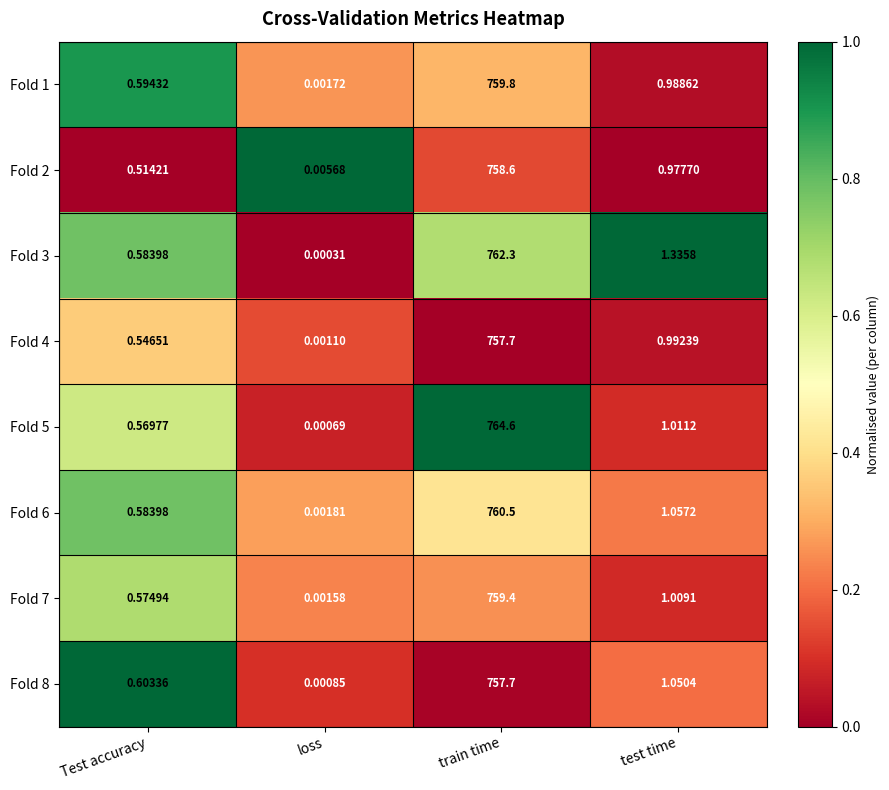

Where is Fold 8 nearest to the value 378?

test time